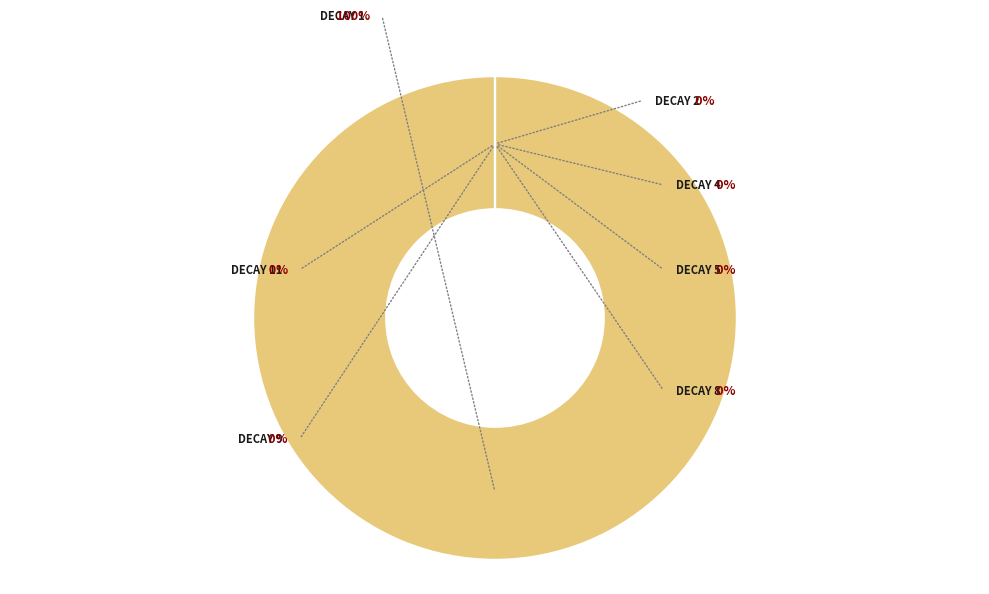

Combined, do Decay 2 and Decay 9 account for over 50%?

No